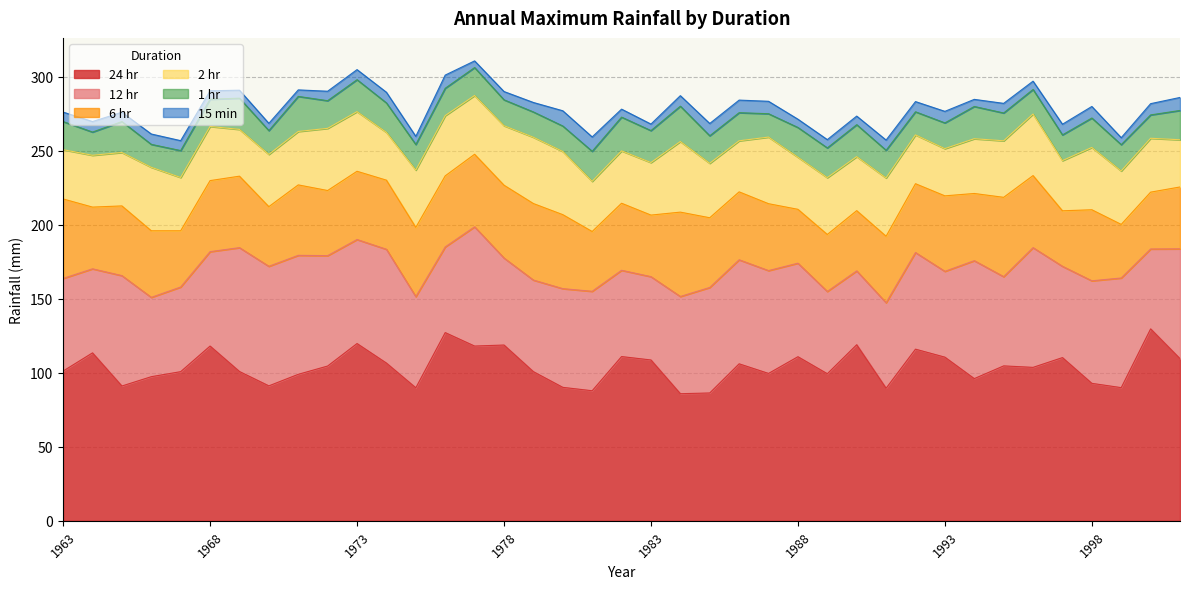

Reading right to left, list all the values displayed in this chart.

24 hr: 109.6	129.7	90.0	92.9	110.3	103.7	104.7	96.1	110.6	116.0	89.6	119.0	99.4	110.9	99.6	106.1	86.4	85.9	108.7	111.0	87.9	90.2	100.8	118.8	118.1	127.2	89.9	106.6	119.8	104.6	99.0	91.2	100.9	118.1	100.8	97.4	91.1	113.5	101.2
12 hr: 74.2	54.0	74.1	69.3	61.7	80.9	60.3	79.7	58.0	65.3	57.8	49.9	55.6	63.2	69.5	70.3	71.3	65.7	56.3	58.3	67.2	66.7	61.9	58.8	80.6	57.9	61.6	76.9	70.3	74.6	80.4	80.8	83.7	63.8	57.2	53.6	74.6	56.8	62.6
6 hr: 41.8	38.4	36.2	48.0	37.5	48.7	53.6	45.4	51.0	46.5	44.9	40.7	38.5	36.4	45.2	45.9	47.1	57.0	41.6	45.3	40.4	50.0	51.7	49.2	49.0	48.0	46.8	46.7	46.1	44.0	47.6	40.3	48.3	48.0	38.0	45.0	47.1	41.7	53.7
2 hr: 31.9	36.4	36.1	42.1	33.9	41.6	38.2	37.0	31.9	33.0	39.4	36.5	38.4	35.2	45.0	34.5	36.8	47.7	35.5	35.4	33.9	42.7	44.8	40.2	39.7	40.7	38.7	32.3	40.3	42.0	36.1	35.3	31.6	36.6	36.0	42.9	36.1	35.0	33.3
1 hr: 19.8	15.8	17.8	19.9	17.4	16.6	18.8	21.8	17.4	15.6	18.7	21.6	20.1	20.1	15.8	19.0	18.6	23.9	21.6	22.8	20.3	17.2	17.1	17.5	18.9	18.5	17.3	19.9	21.6	18.7	23.7	16.1	21.1	18.4	18.2	15.5	20.9	15.7	19.0
15 min: 8.8	7.6	4.7	7.8	7.2	5.6	6.5	4.8	7.8	6.9	6.9	5.8	5.6	5.6	8.4	8.5	8.3	7.1	4.4	5.4	9.7	10.3	6.4	5.6	4.5	8.9	5.5	7.2	6.8	6.4	4.4	4.9	5.4	5.7	6.7	7.0	6.3	7.1	6.4